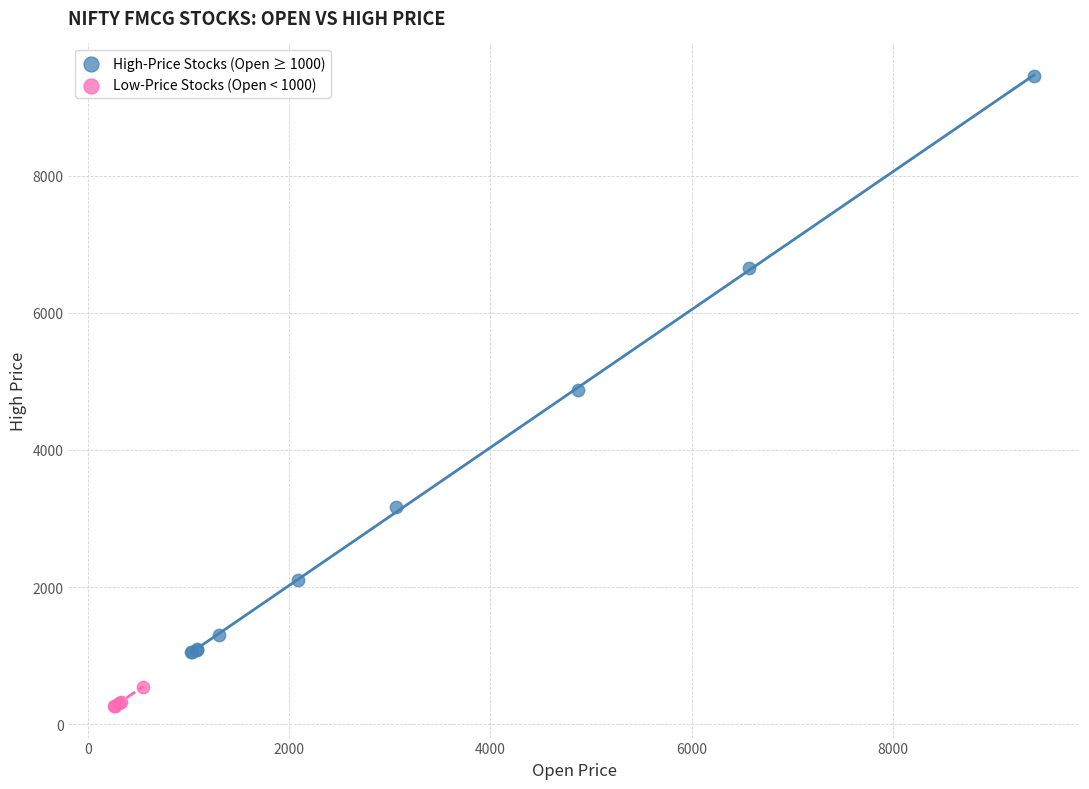

Which series contains the lowest Y value?

Low-Price Stocks (Open < 1000)